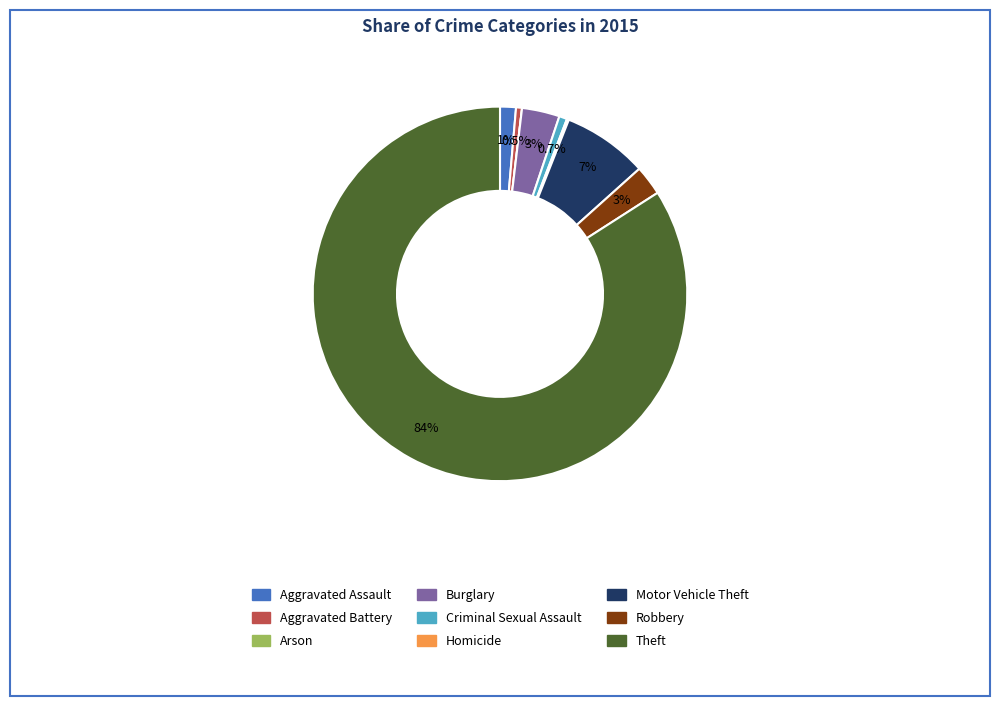

To the nearest percent, what is the difference between the Motor Vehicle Theft and Aggravated Battery slice percentages?

7%